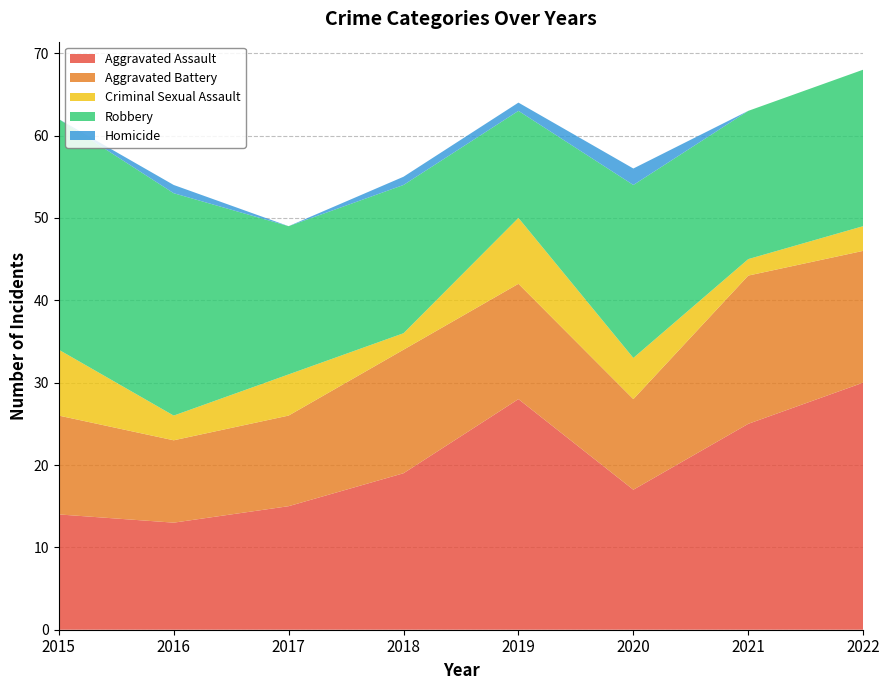

Reading left to right, list all the values displayed in this chart.

Aggravated Assault: 2015=14	2016=13	2017=15	2018=19	2019=28	2020=17	2021=25	2022=30
Aggravated Battery: 2015=12	2016=10	2017=11	2018=15	2019=14	2020=11	2021=18	2022=16
Criminal Sexual Assault: 2015=8	2016=3	2017=5	2018=2	2019=8	2020=5	2021=2	2022=3
Robbery: 2015=28	2016=27	2017=18	2018=18	2019=13	2020=21	2021=18	2022=19
Homicide: 2015=0	2016=1	2017=0	2018=1	2019=1	2020=2	2021=0	2022=0